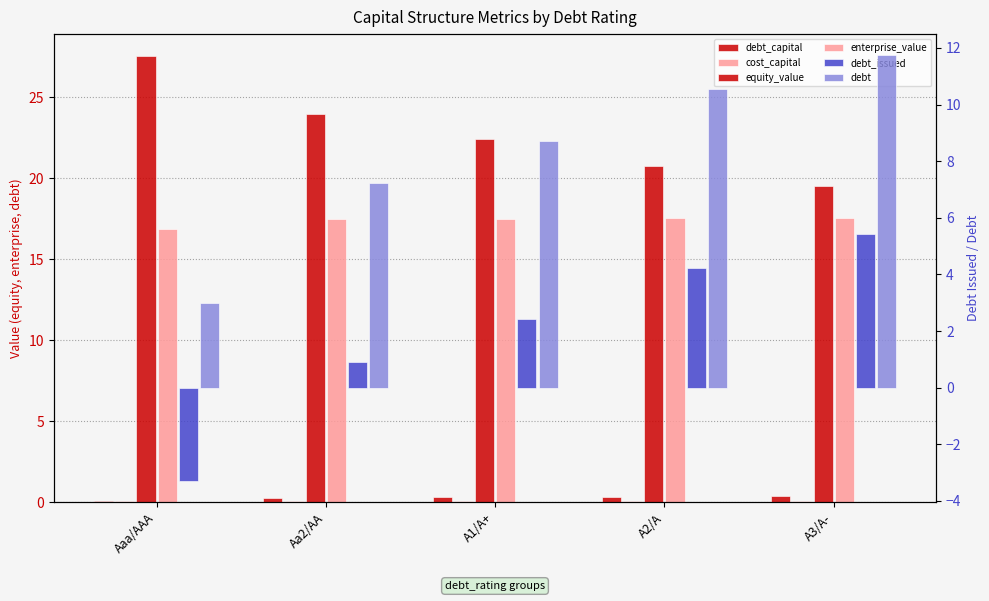

Are the bars horizontal?

No